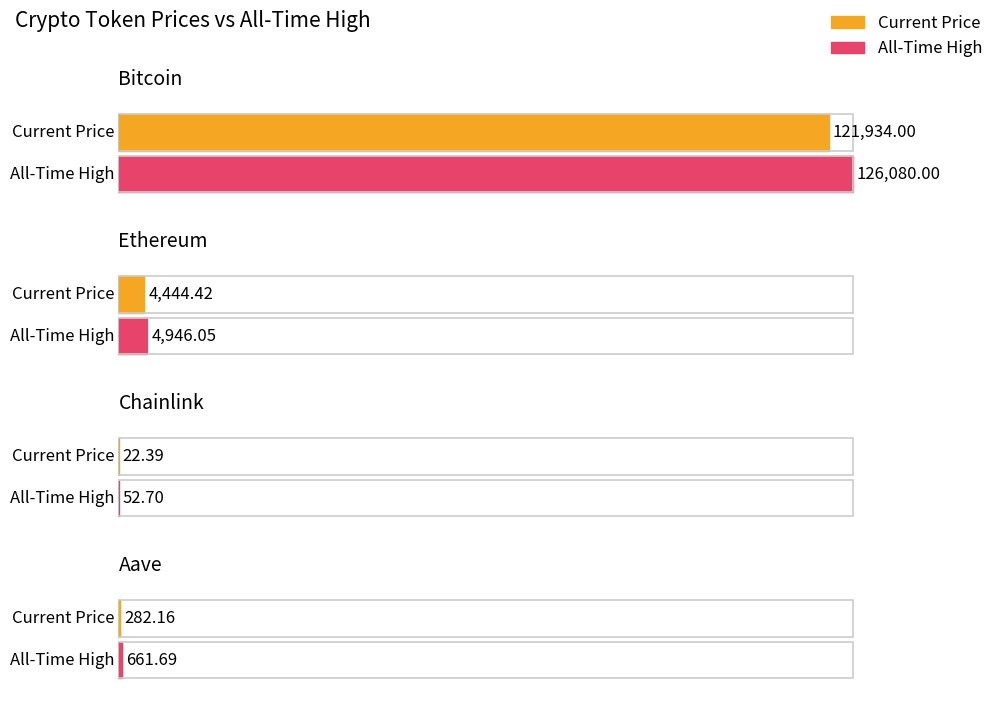

Rank the series by their average value, from highest to lowest.

allTimeHigh, price